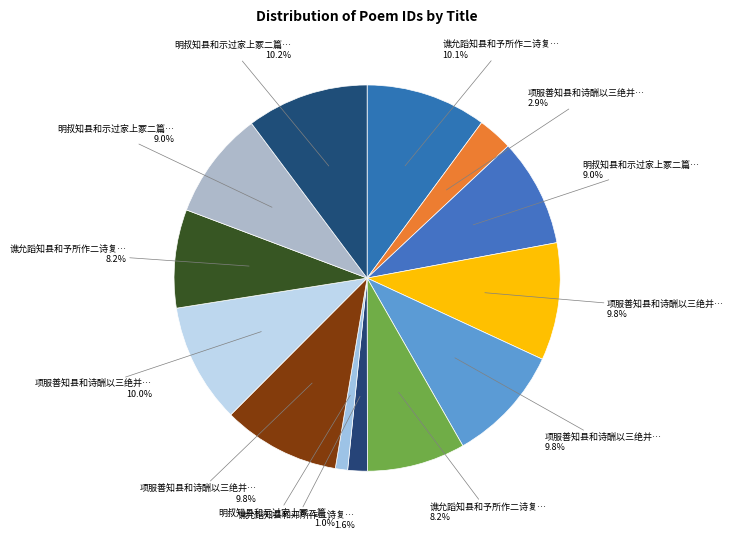

How many slices are in this pie chart?

13